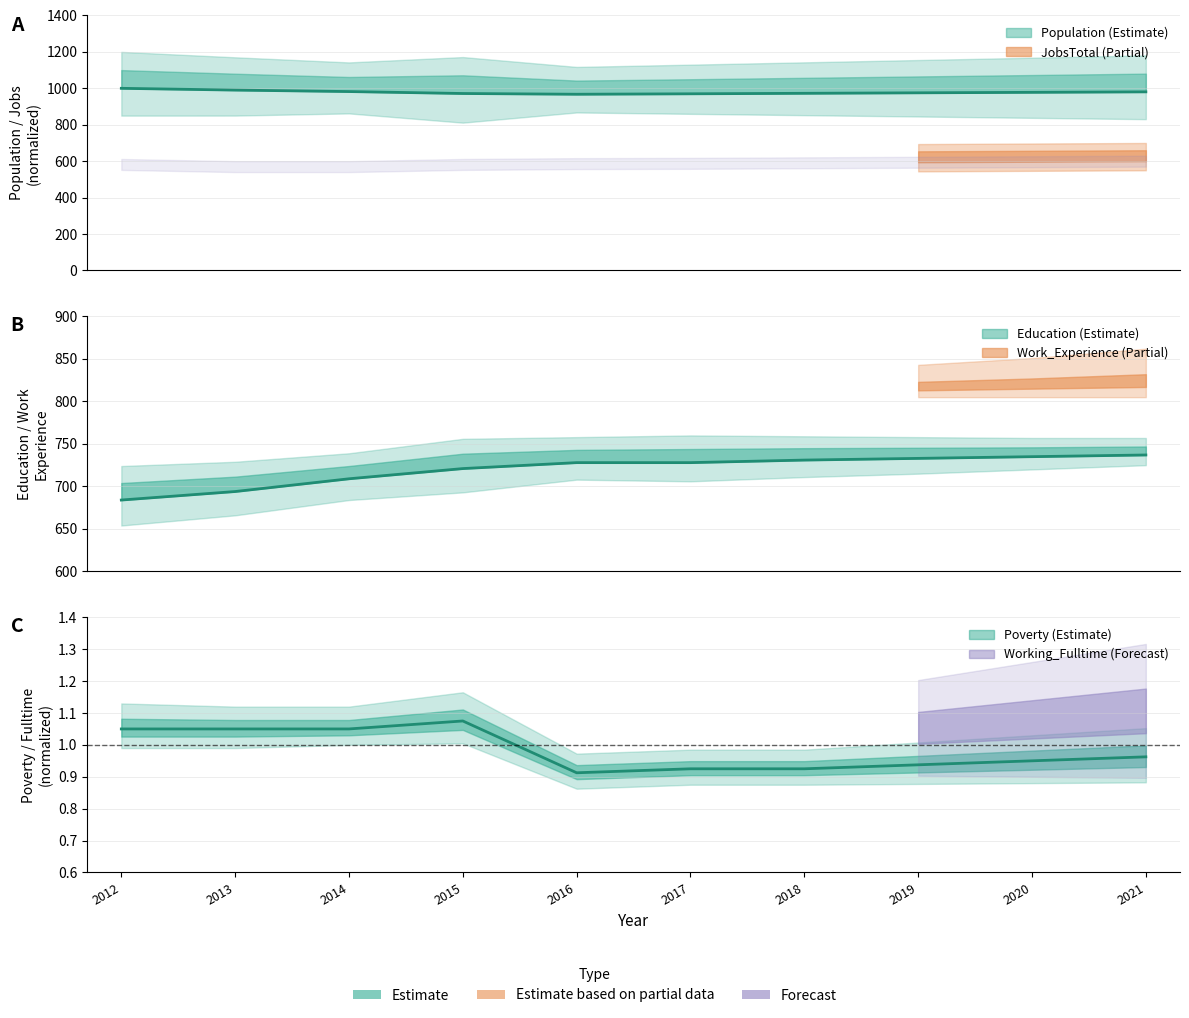

Does the chart have visible grid lines?

Yes